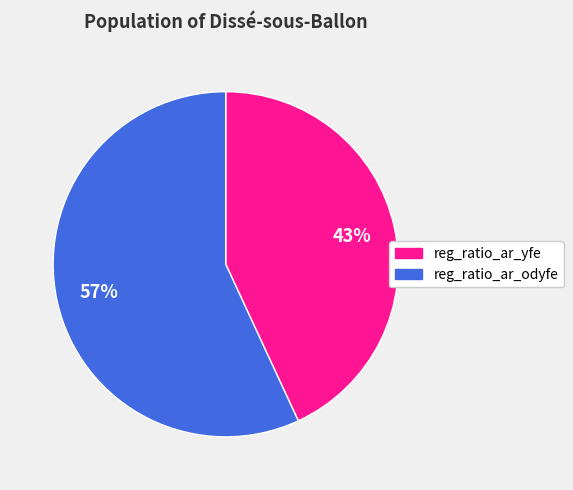

How many segments does this pie chart have?

2